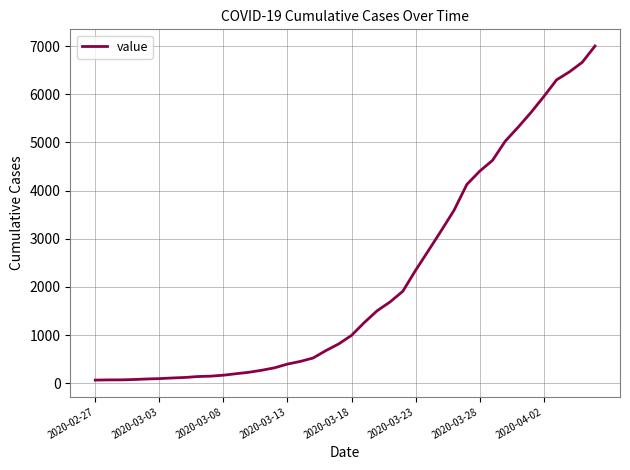

What is the difference between the maximum and minimum values?

6939